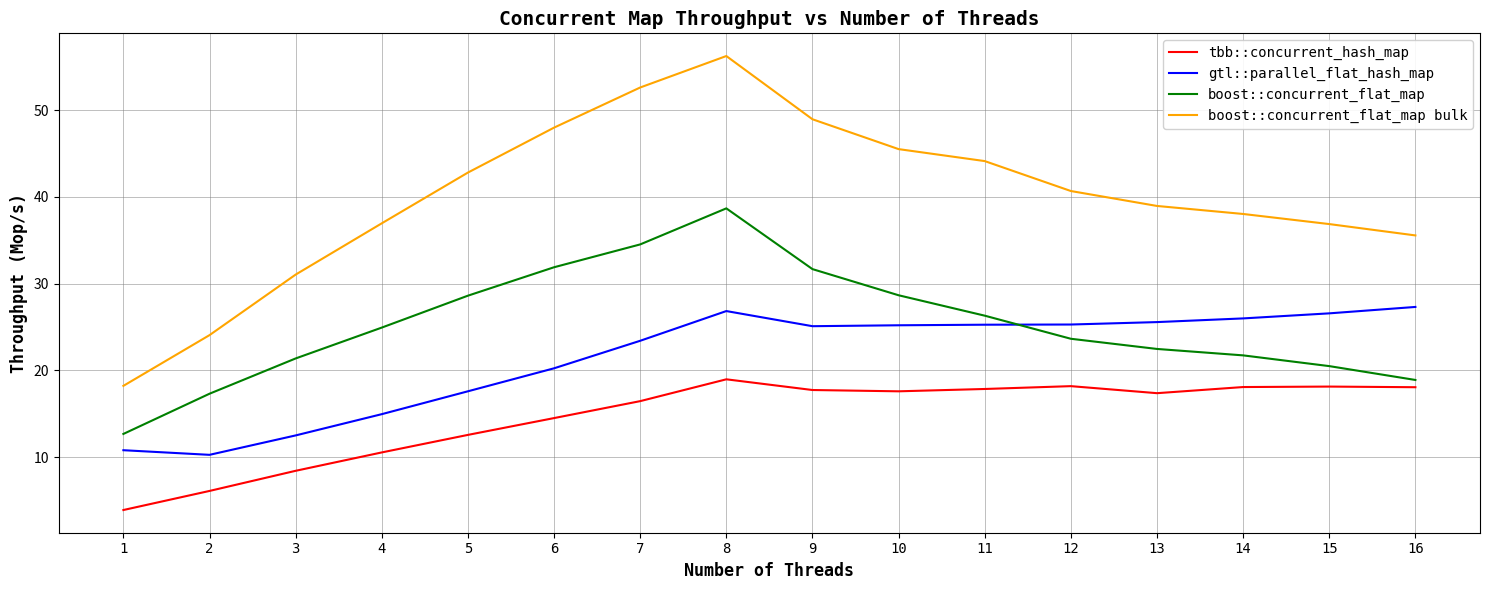

What is the difference between the highest and lowest values at 3?

22.6